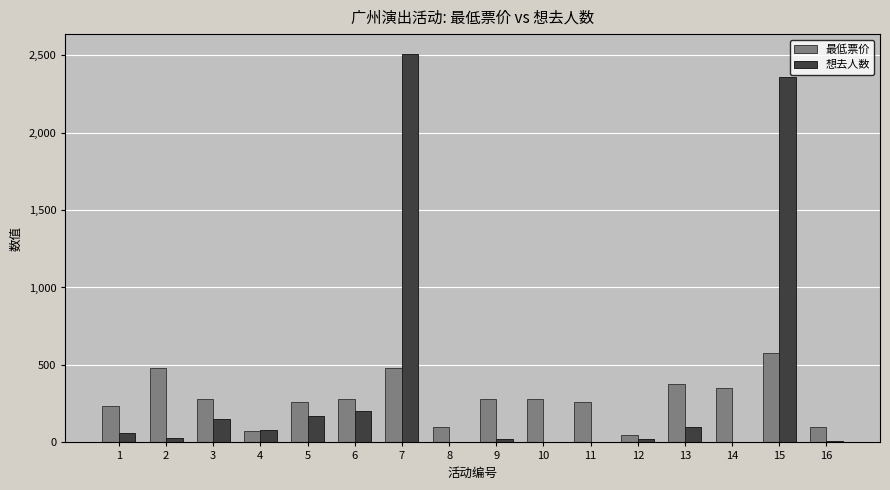

What is the maximum value shown in the chart?

2510